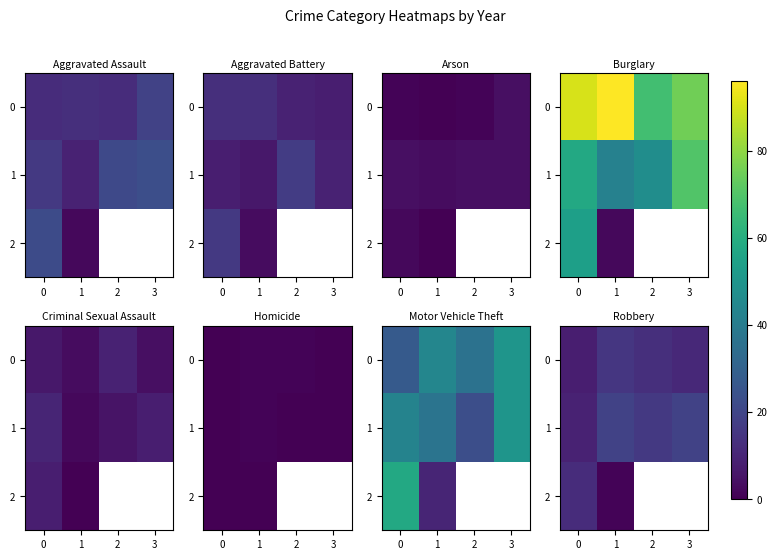

List the series in order of their peak value, highest first.

1, 0, 2